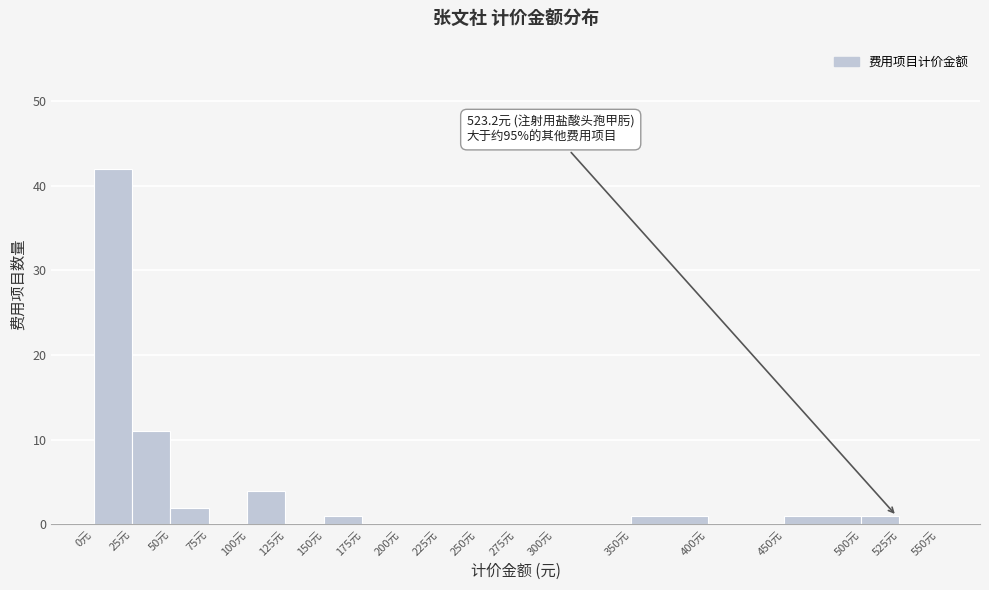

Which range on the x-axis has the tallest bar?

0 to 25